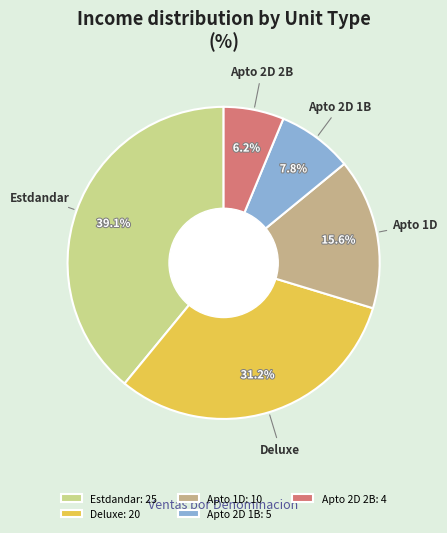

The Apto 2D 2B slice represents 1% of the pie. True or false?

False